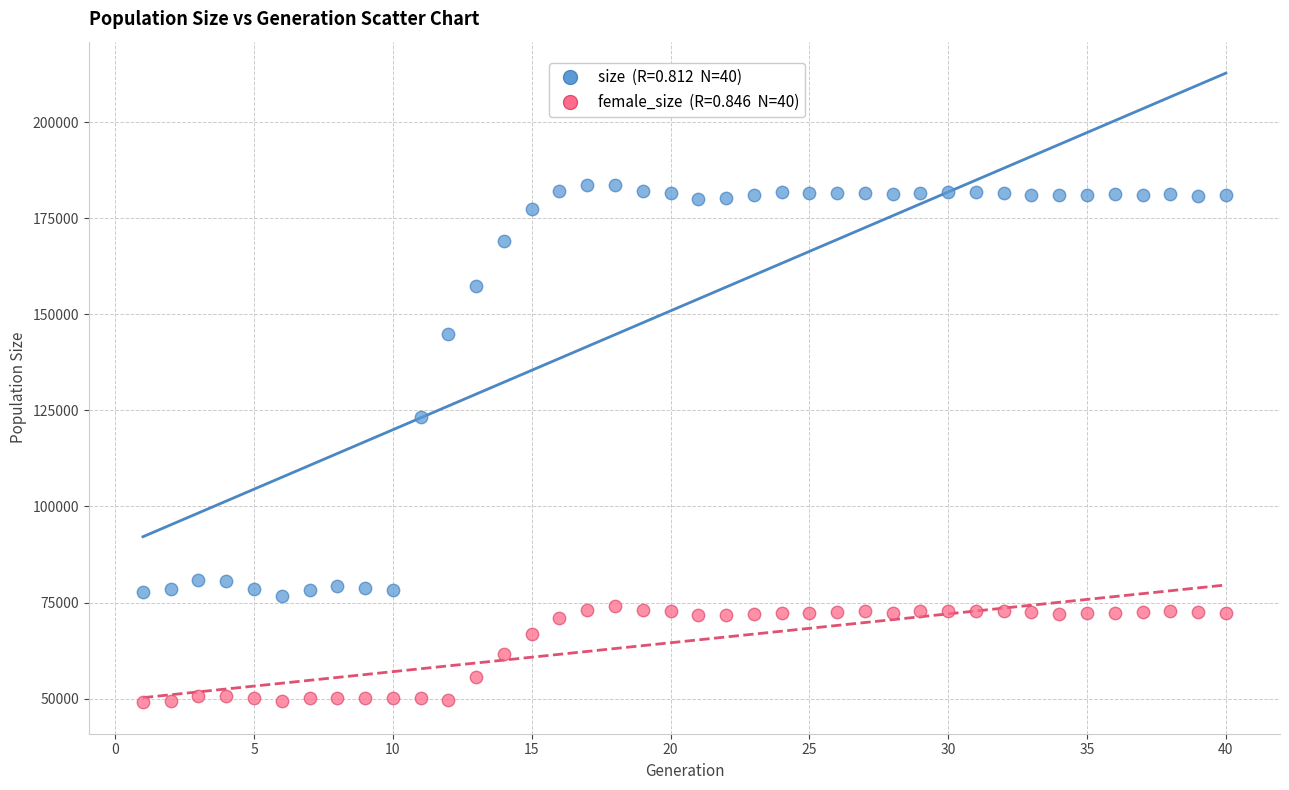

Across all data points, what is the range of Y values (max minus min)?

134745